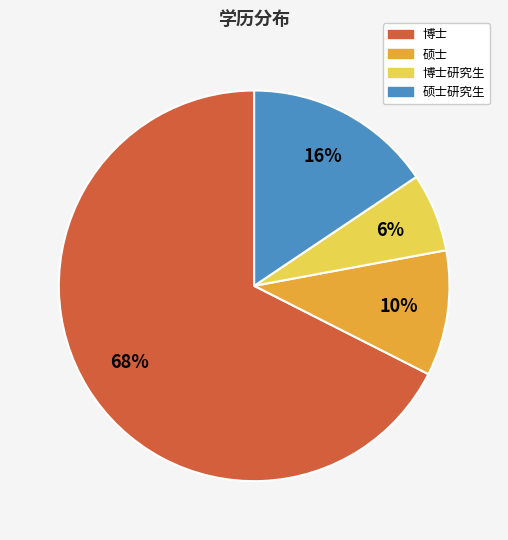

To the nearest percent, what is the average slice percentage?

25%